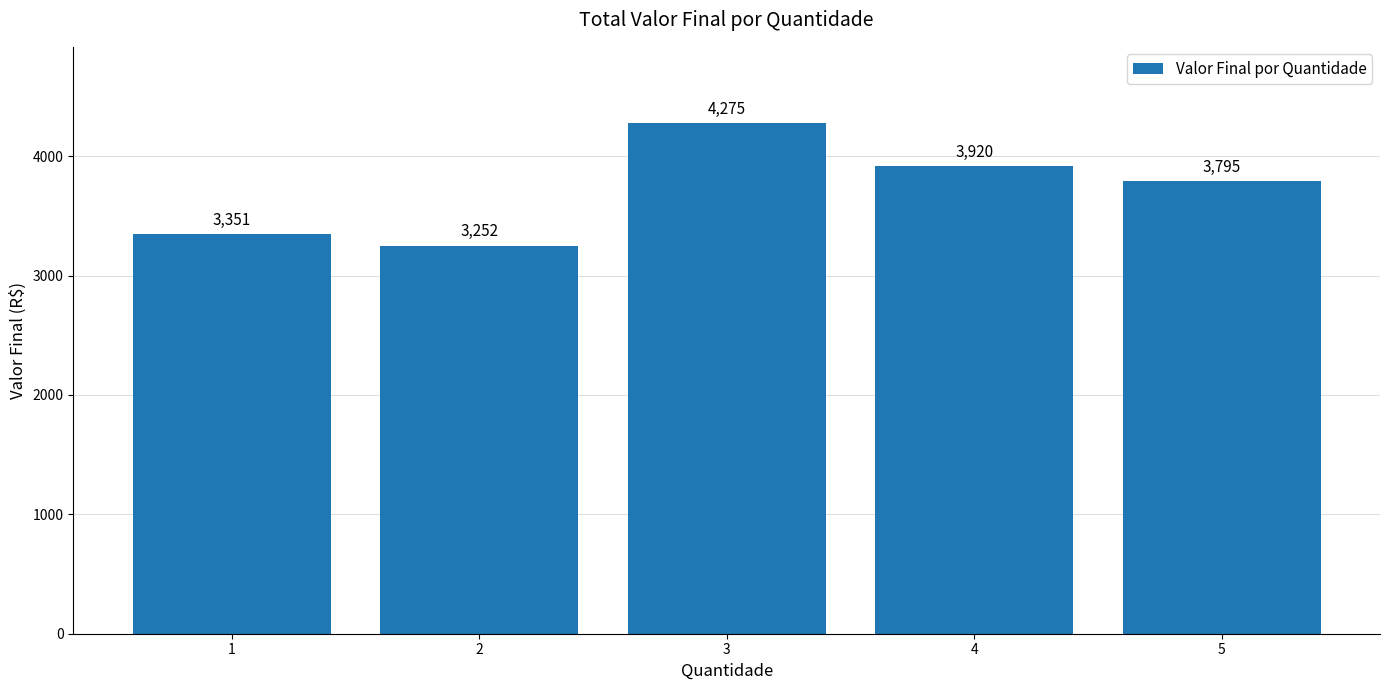

What is the minimum value shown in the chart?

3252